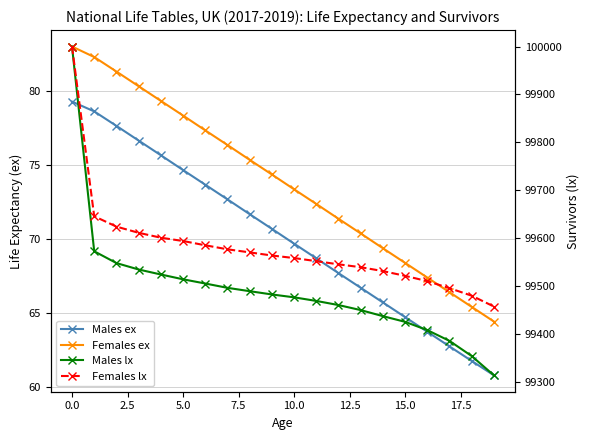

How many lines are shown in the chart?

4